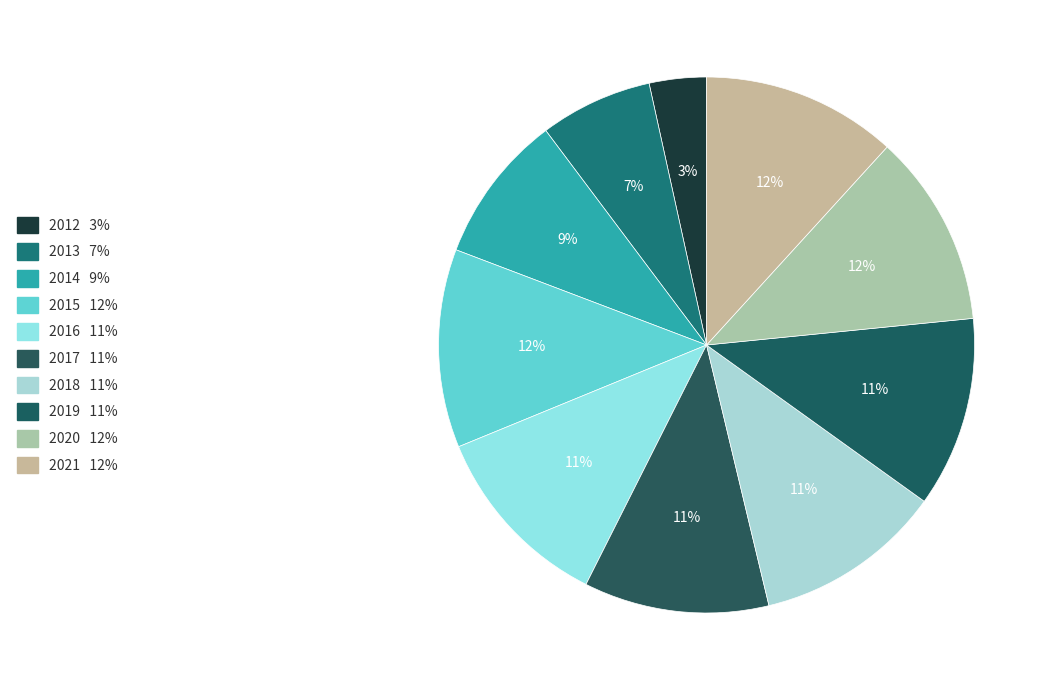

How many segments does this pie chart have?

10